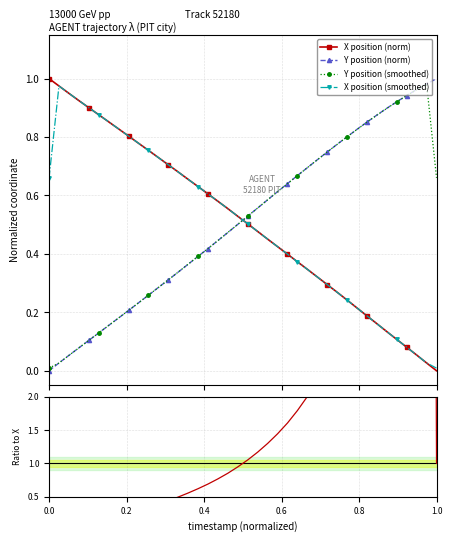

What is the value of the Y position (norm) point at the 16th from the left?

0.4